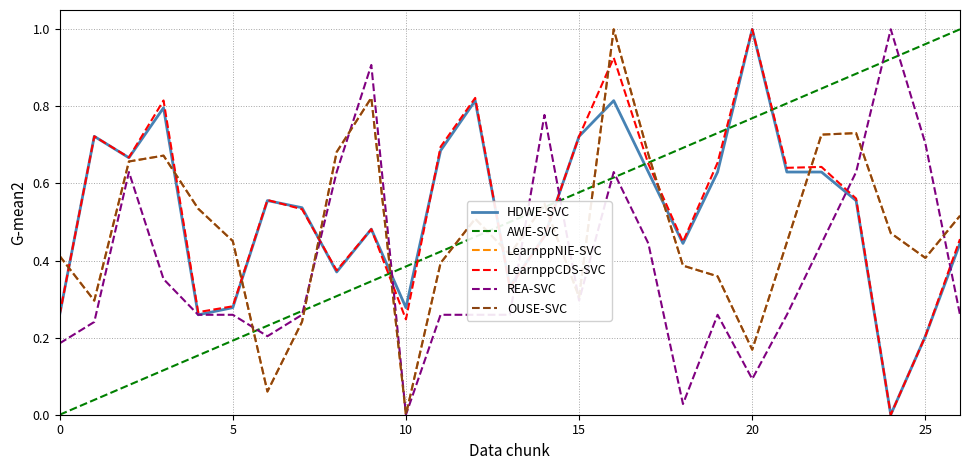

Does the chart have visible grid lines?

Yes